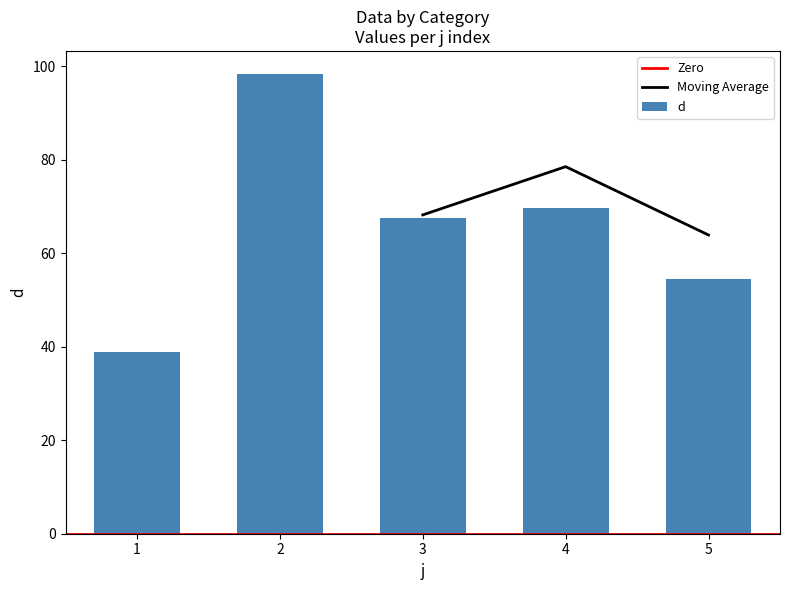

List the labels in order of value, smallest first.

1, 5, 3, 4, 2